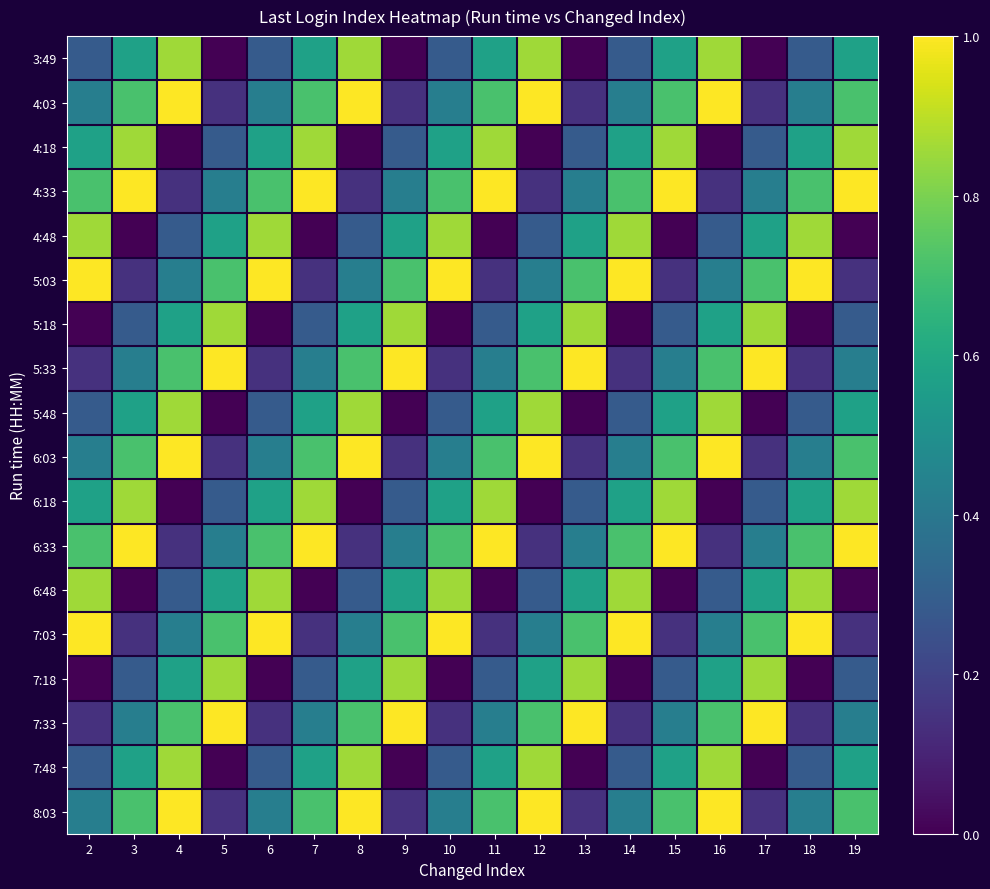

The 4:48 series shows 0.9 at 13. True or false?

False